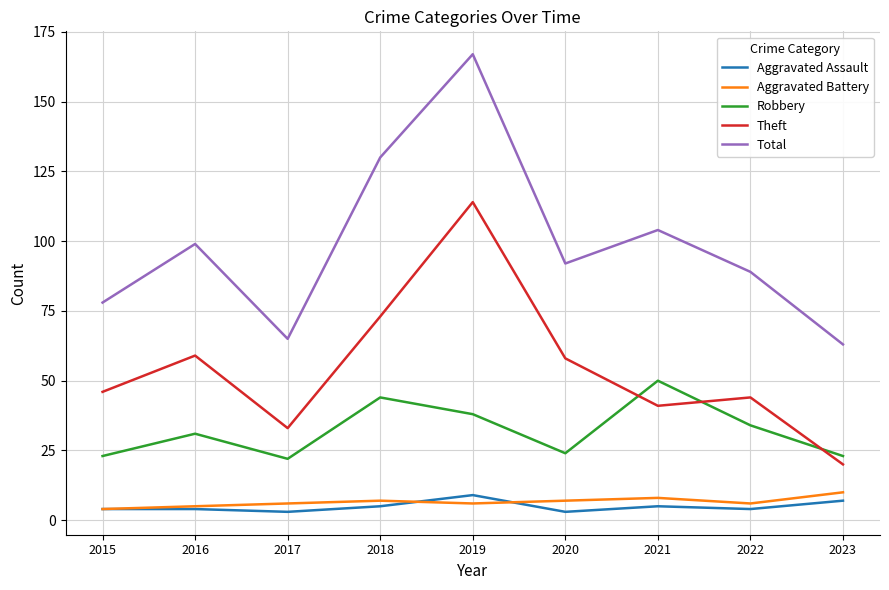

What are all the series names shown in the legend?

Aggravated Assault, Aggravated Battery, Robbery, Theft, Total